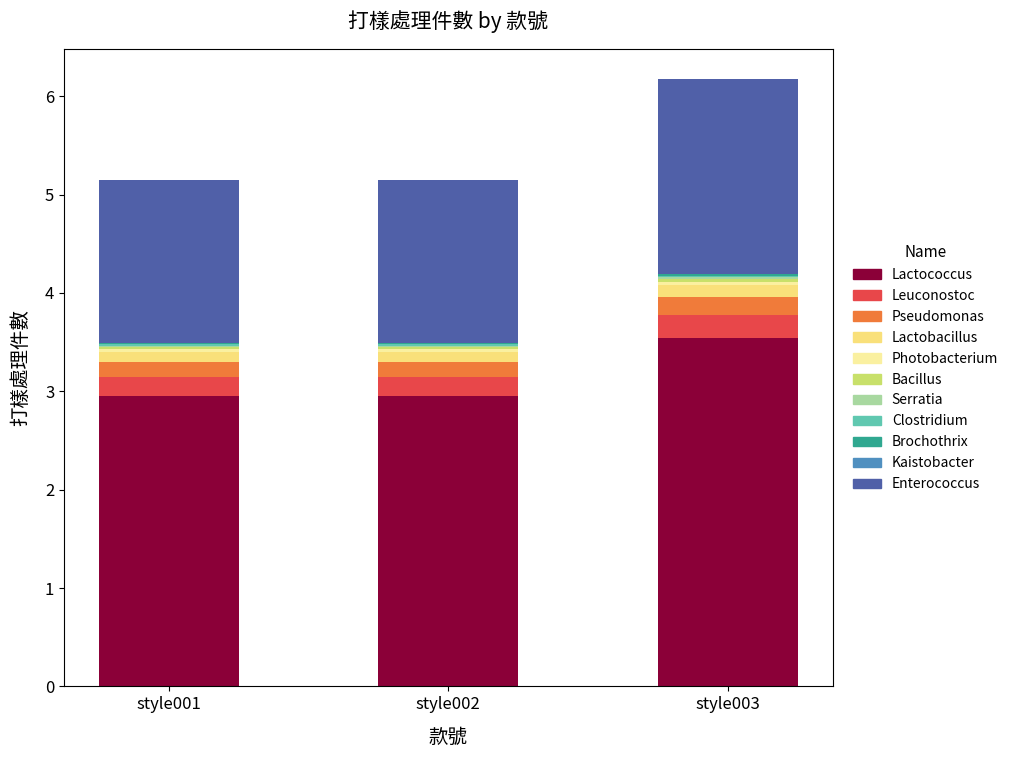

True or false: Lactococcus has a value of 5.5 at style003.

False